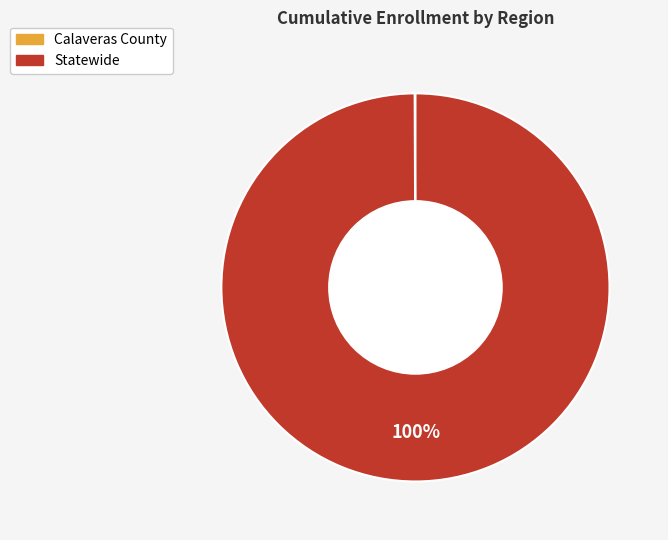

Is it true that Statewide is 100% of the pie?

True